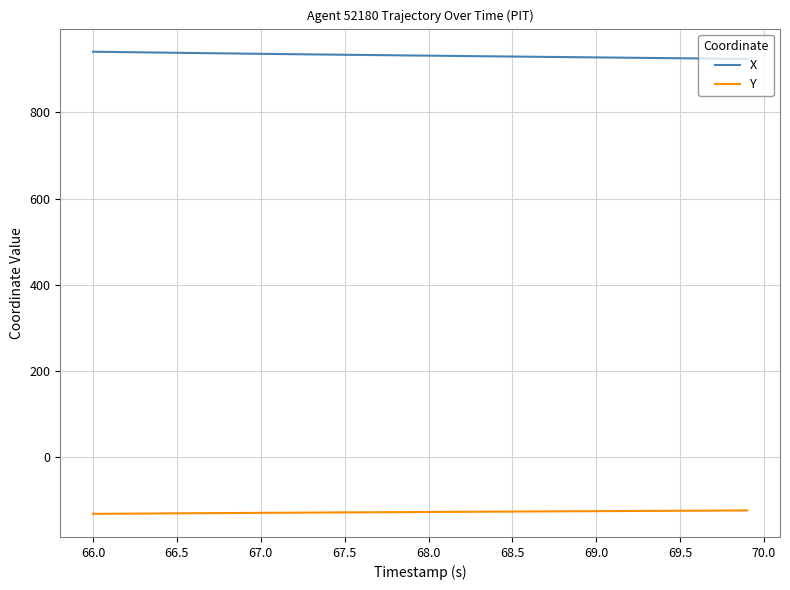

True or false: Y and X cross at least once.

False